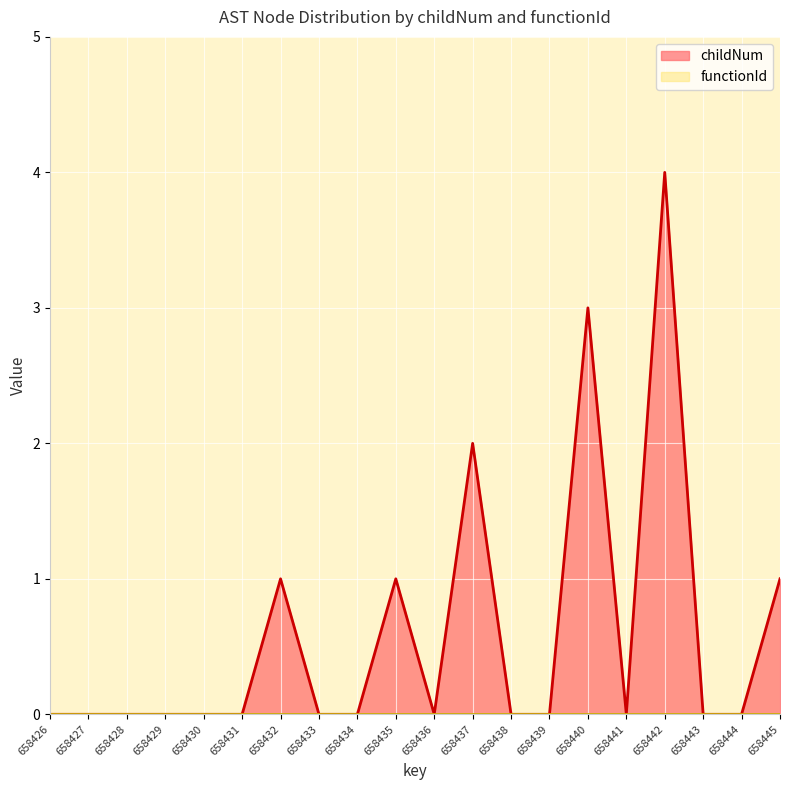

How many positive values are there?

6